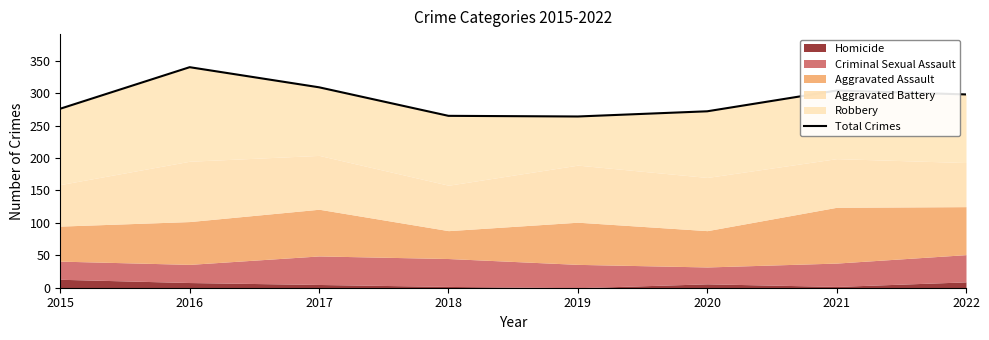

Reading left to right, extract all data points from this chart.

276	340	309	265	264	272	304	298